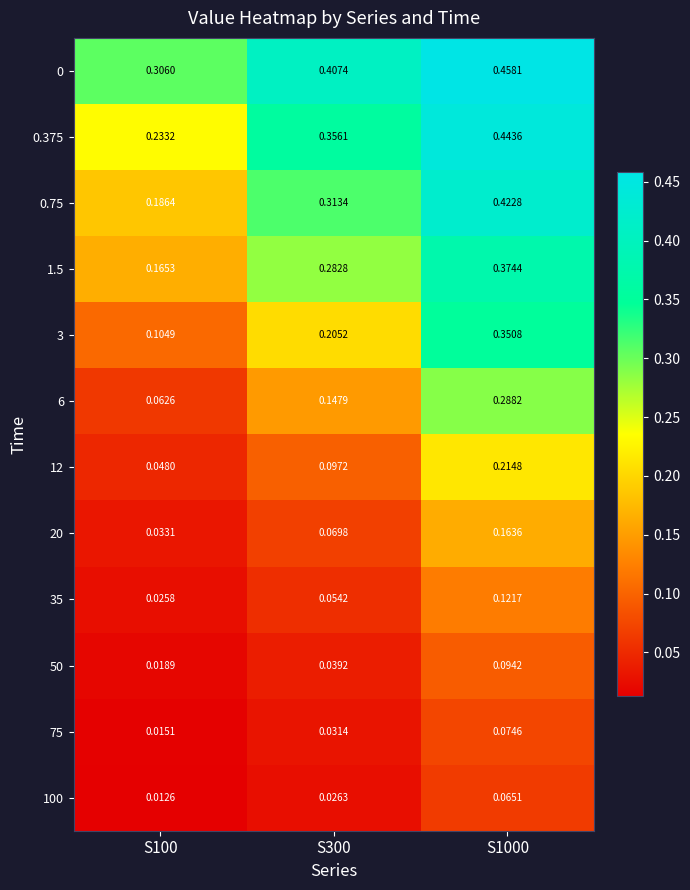

Count the number of data series in this chart.

12